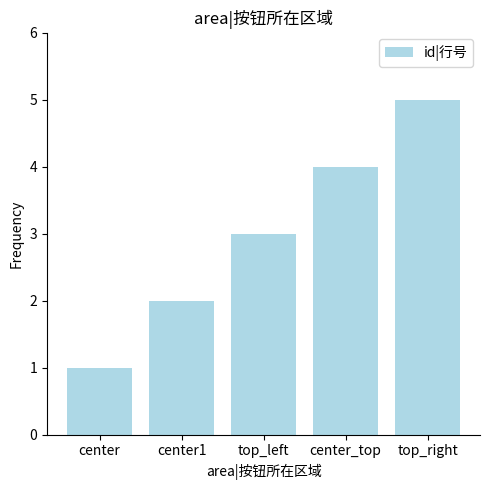

Reading left to right, list all the values displayed in this chart.

center=1	center1=2	top_left=3	center_top=4	top_right=5